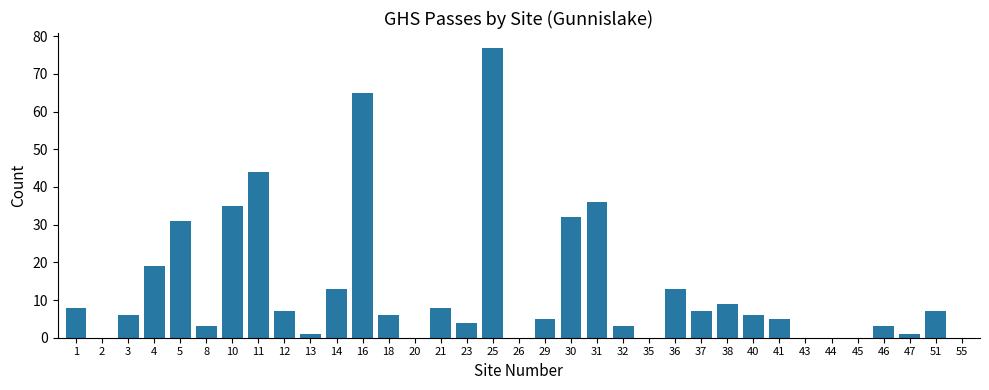

At which category does the chart reach its peak across all series?

25